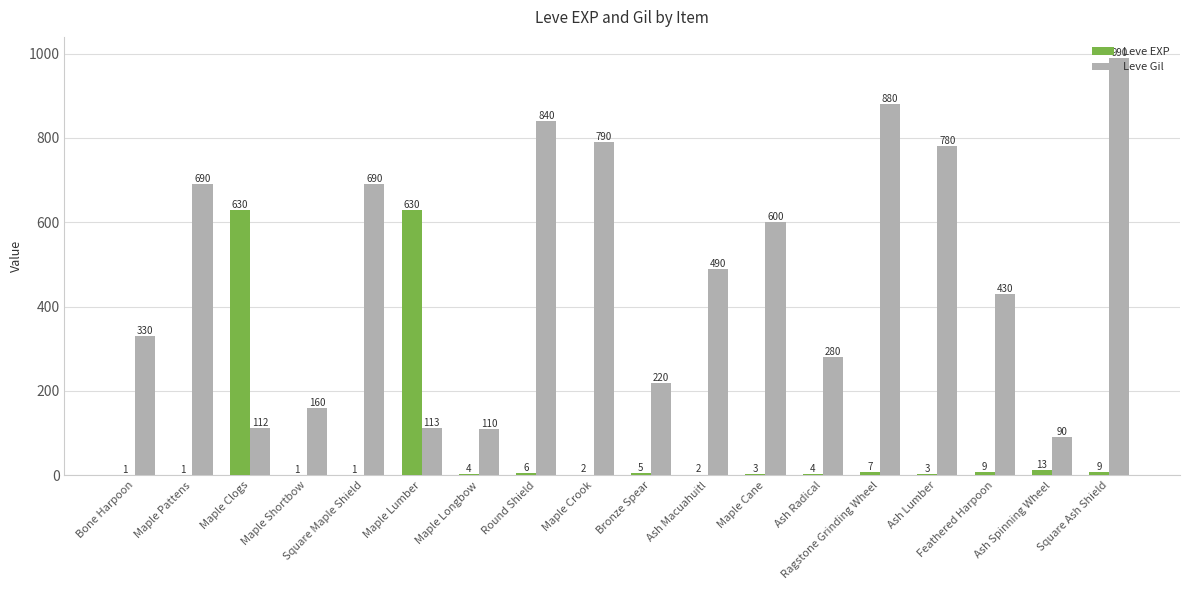

What is the highest value of the Leve Gil series?

990